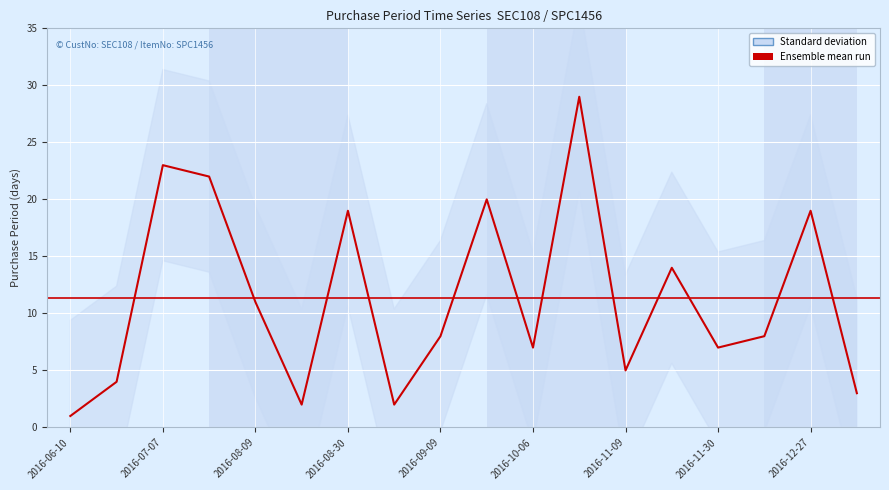

Which has a higher value, 2016-11-09 or 2016-09-09?

2016-09-09